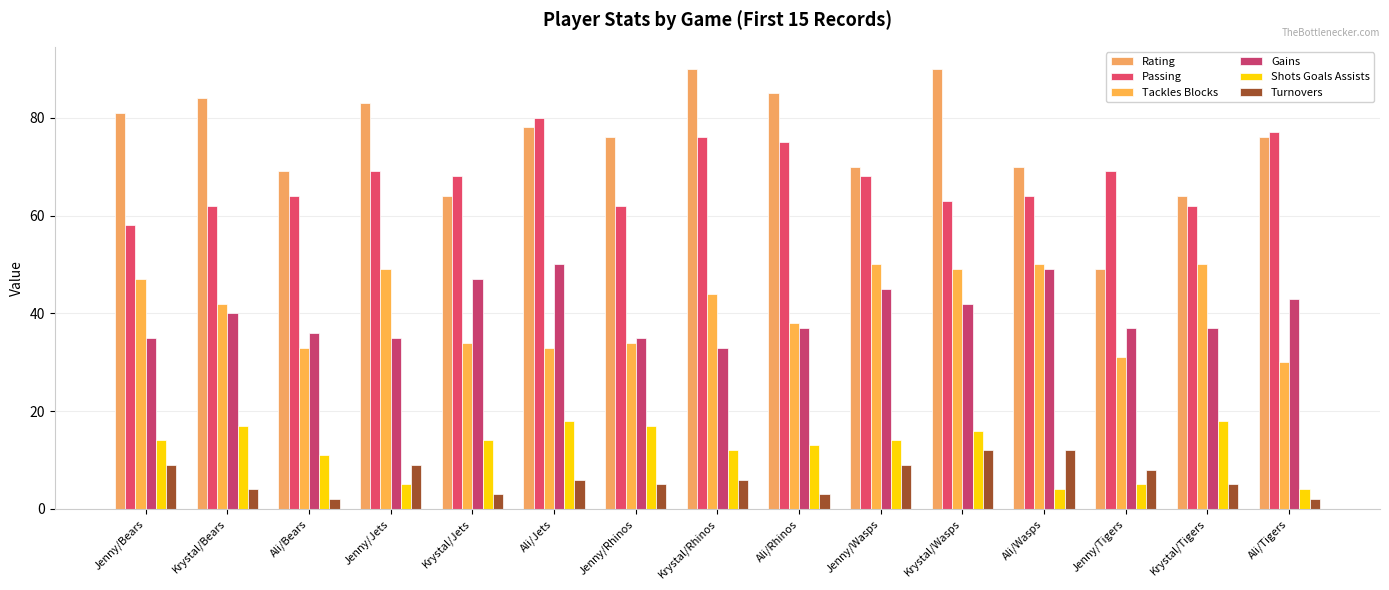

What is the label of the 8th bar from the left?

Krystal/Rhinos